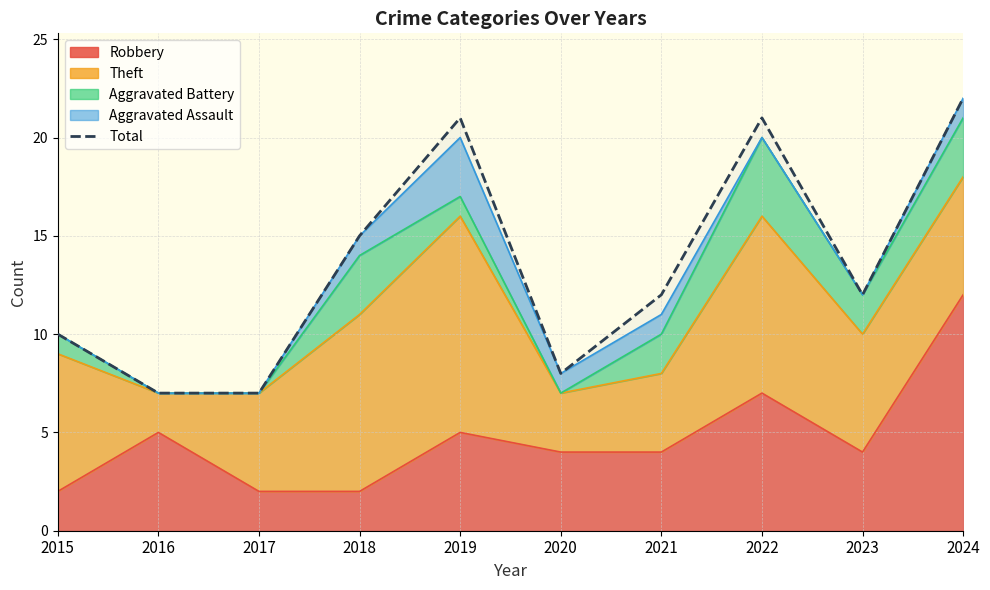

How many values are below 12?

4